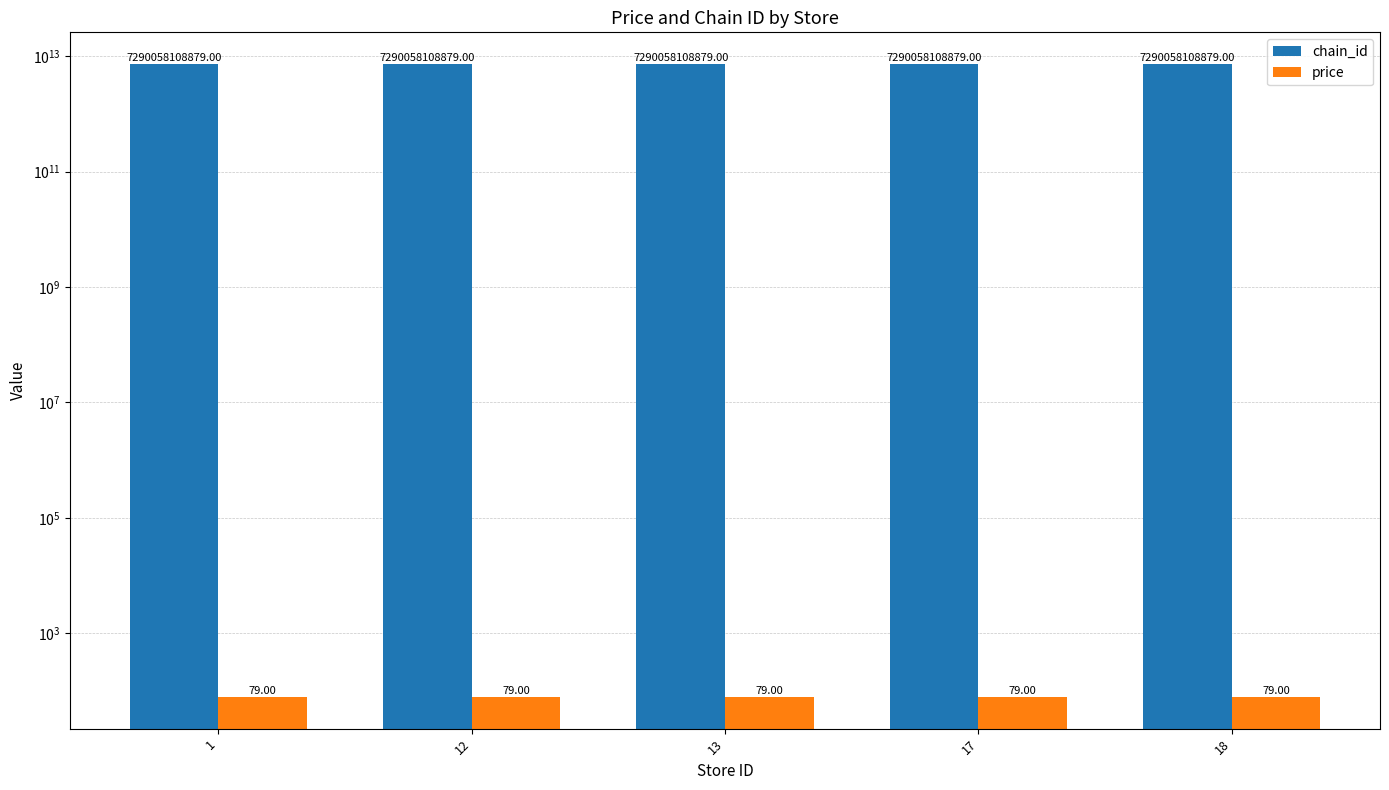

What is the value of the price bar at the 4th from the left?

79